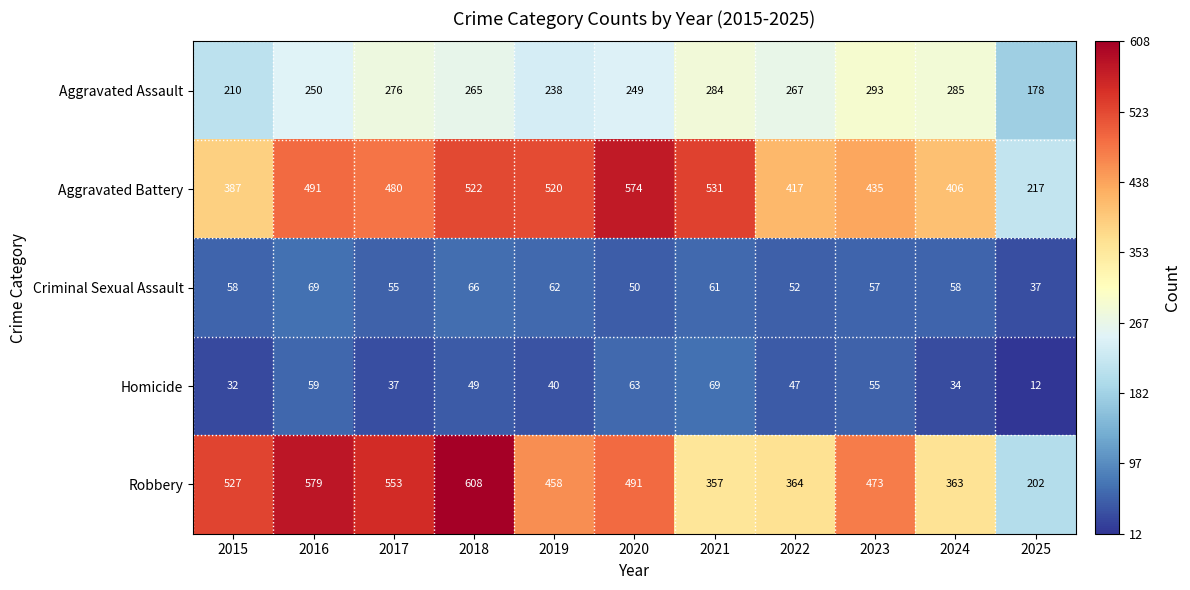

How many data points does each series have?

11